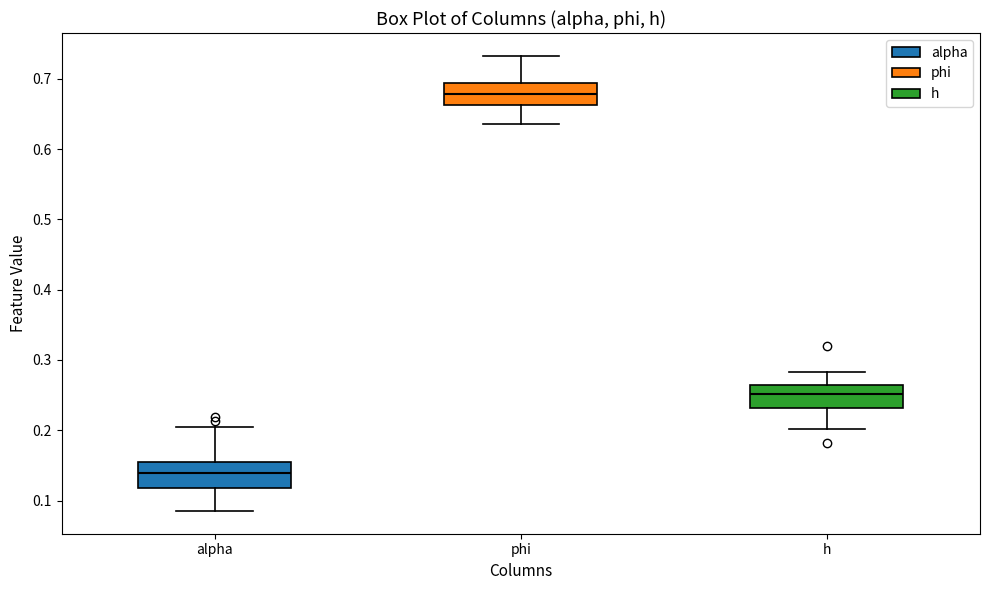

Reading left to right, read every box against the y-axis: the position of its median line, the range the box covers, and the ends of its whiskers. The values are not printed on the chart, so give them approximately, as read against the axis.

alpha: median 0.14, box 0.12 to 0.15, whiskers 0.09 to 0.20
phi: median 0.68, box 0.66 to 0.69, whiskers 0.64 to 0.73
h: median 0.25, box 0.23 to 0.26, whiskers 0.20 to 0.28